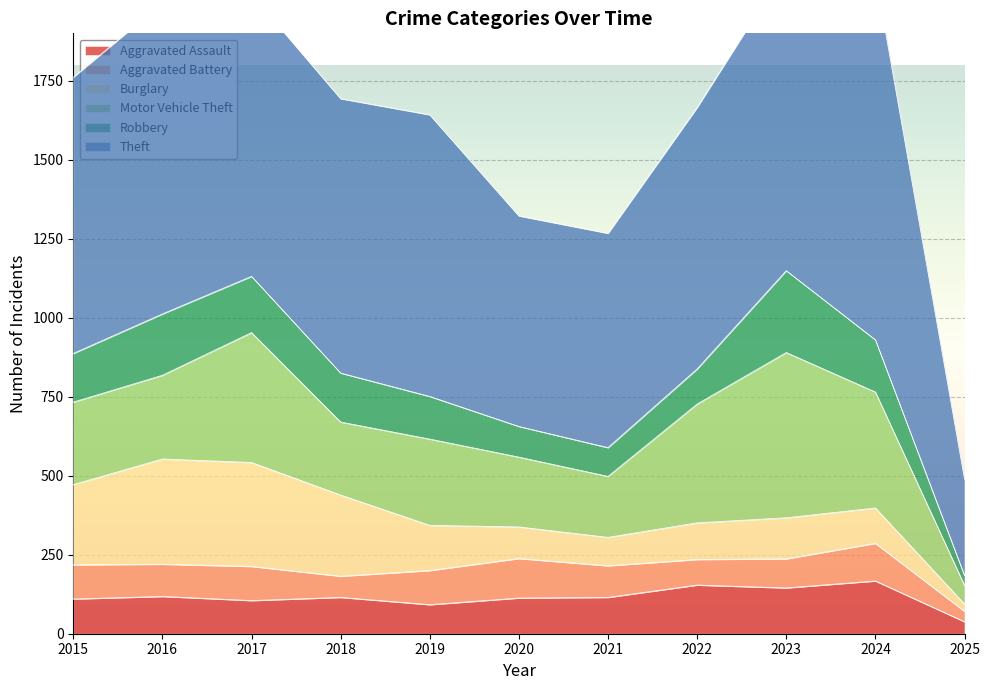

List the labels in order of Aggravated Assault value, largest first.

2024, 2022, 2023, 2016, 2018, 2021, 2020, 2015, 2017, 2019, 2025